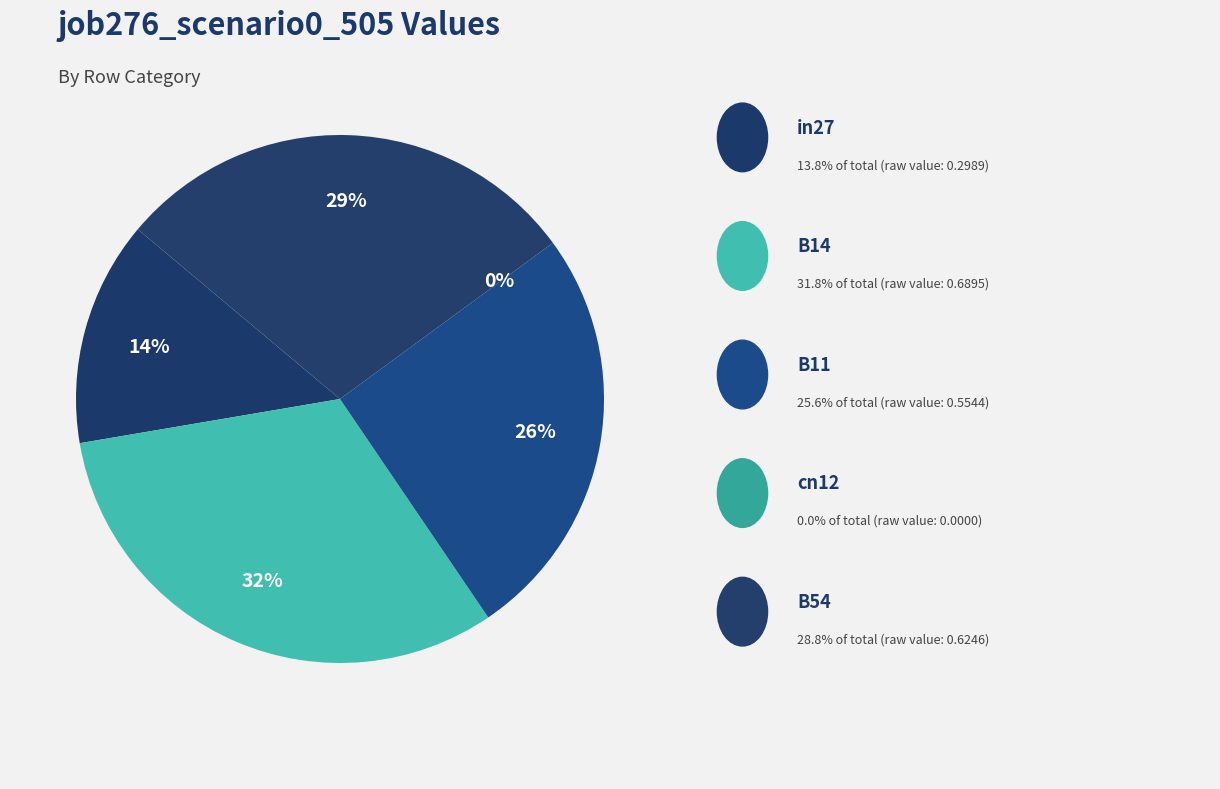

To the nearest percent, what is the difference between the largest and smallest slice percentages?

32%